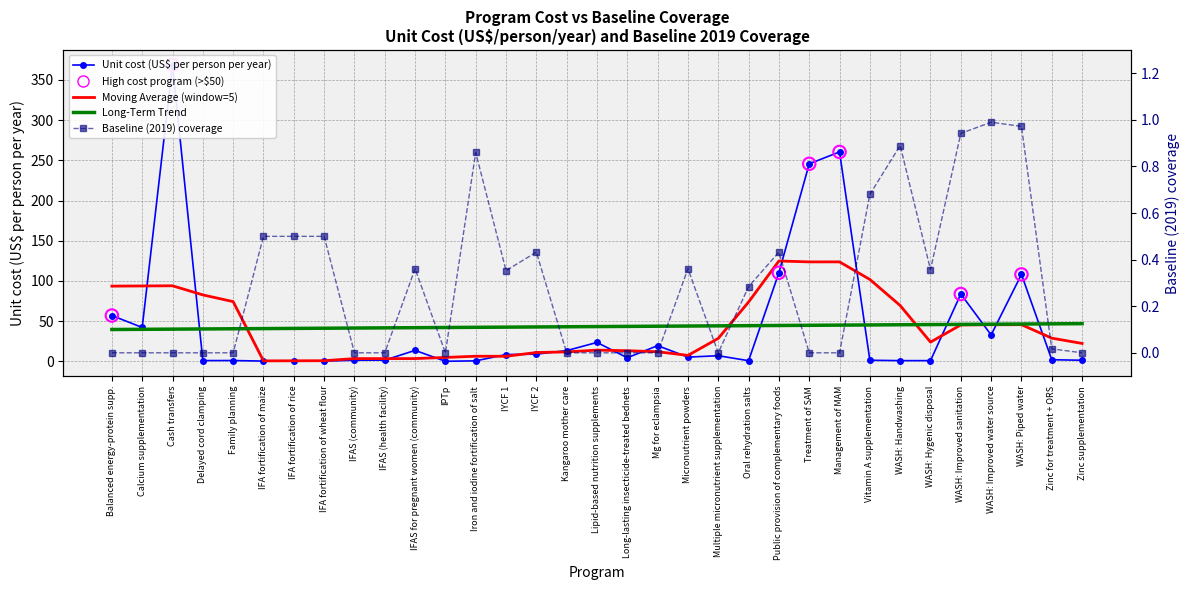

At how many categories does at least one series exceed 333?

1